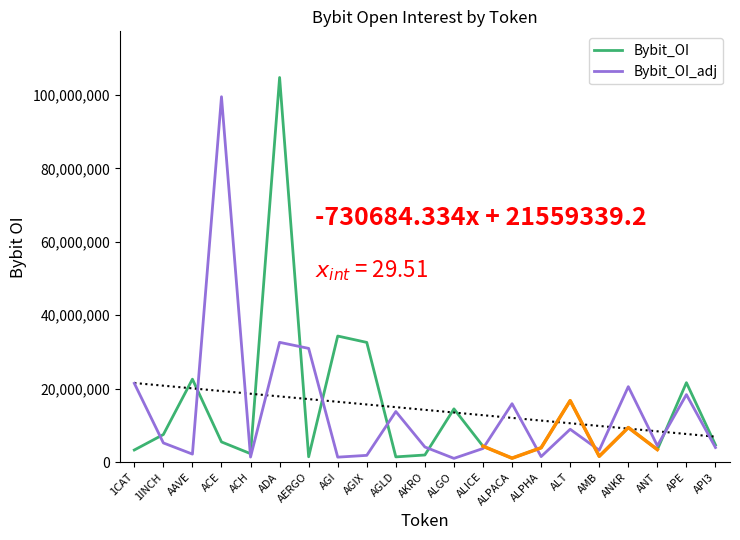

Reading left to right, extract all data points from this chart.

Bybit_OI: 3318082.0	7528904.0	22601755.0	5518263.0	2318308.0	104727755.0	1471650.0	34344546.0	32610230.0	1443240.0	1958304.0	14519321.0	4351601.0	1093363.0	3926321.0	16759807.0	1604905.0	9436553.0	3426332.0	21646167.0	4697007.0
Bybit_OI_adj: 21471667.2	5242349.8	2202392.6	99491367.2	1398067.5	32627318.7	30979718.5	1371078.0	1860388.8	13793354.9	4134020.9	1038694.8	3730004.9	15921816.6	1524659.8	8964725.3	3255015.4	20563858.6	4462156.6	18399241.9	3992455.9